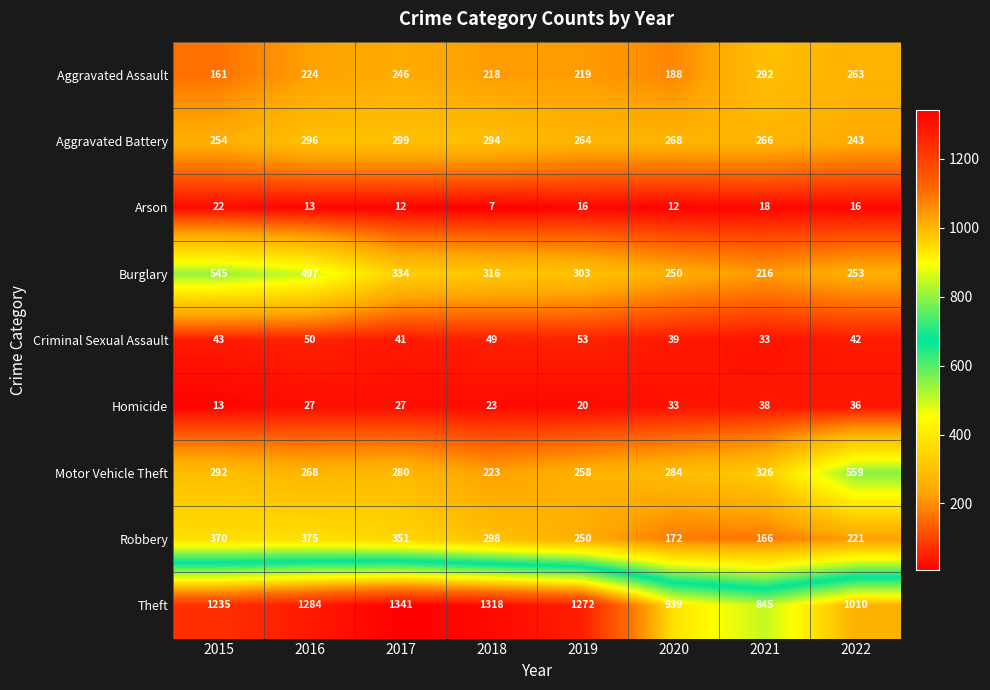

The Theft series shows 868 at 2016. True or false?

False